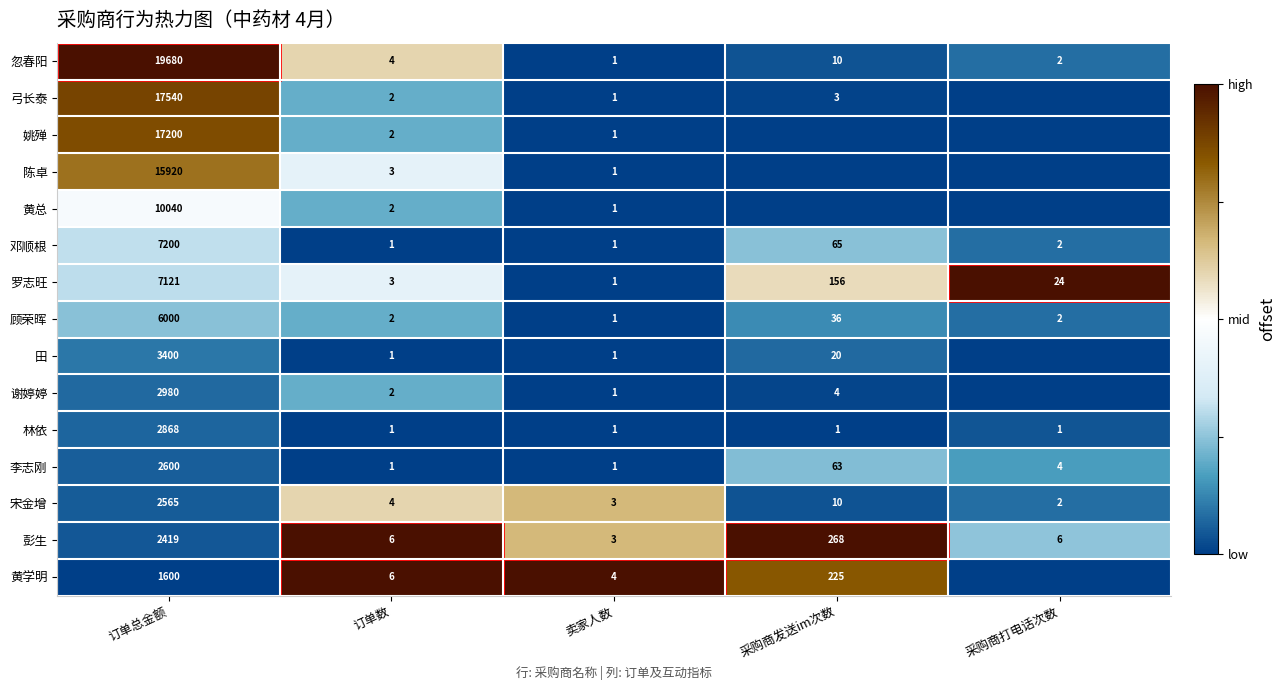

At which label does 李志刚 reach its peak?

订单总金额